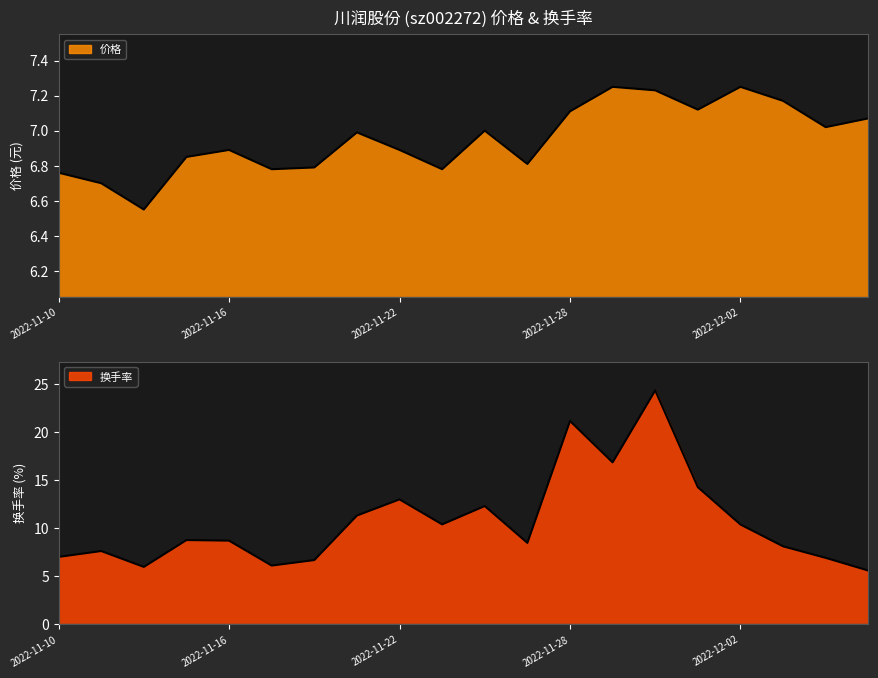

What is the minimum value for 换手率?

5.6